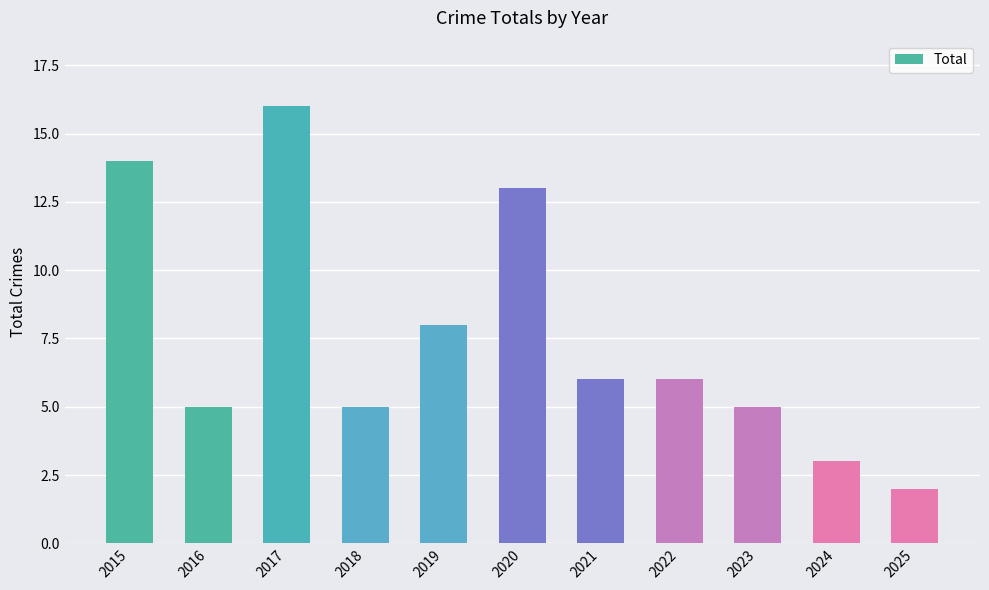

At which label is the value closest to 9?

2019